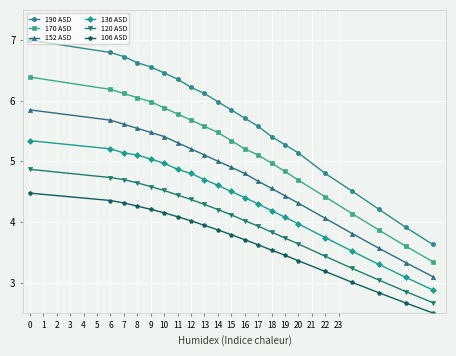

Which series has the largest range (max minus min)?

190 ASD